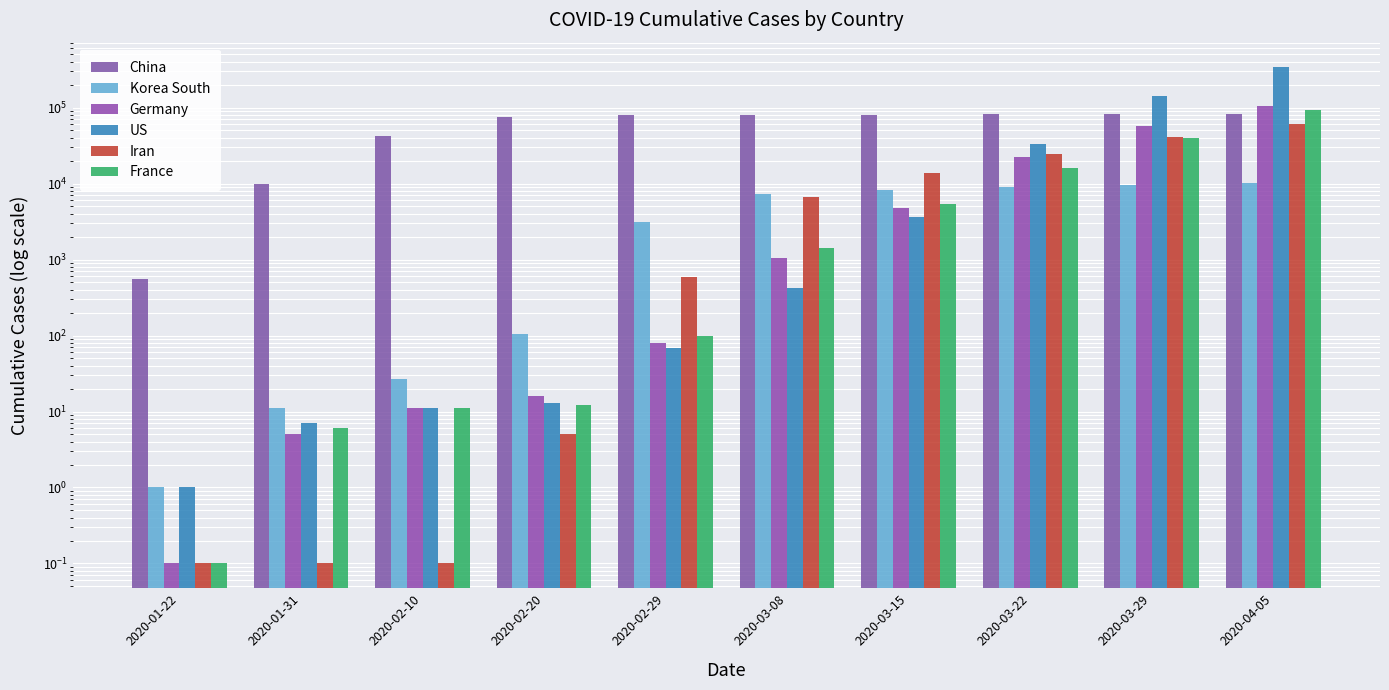

What is the label of the 4th bar from the left?

2020-02-20